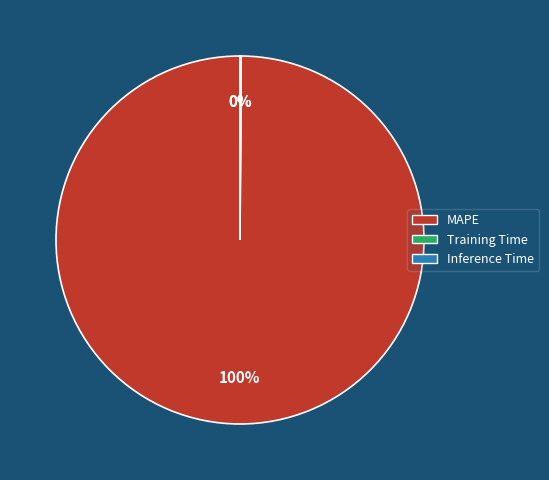

Is it true that MAPE is 100% of the pie?

True